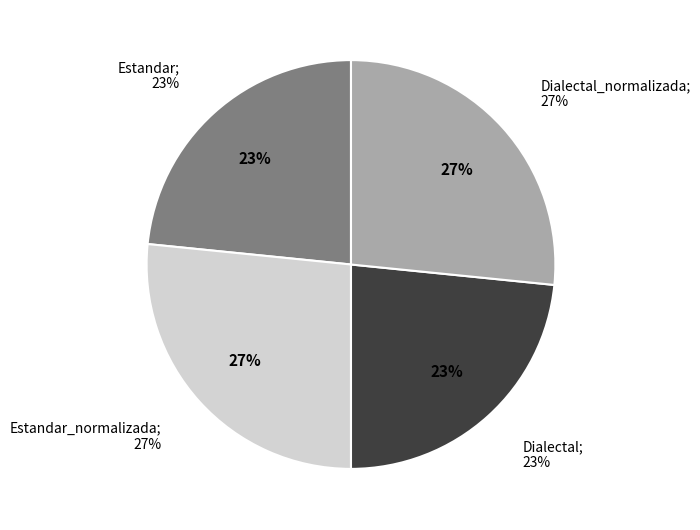

The Dialectal_normalizada slice represents 27% of the pie. True or false?

True